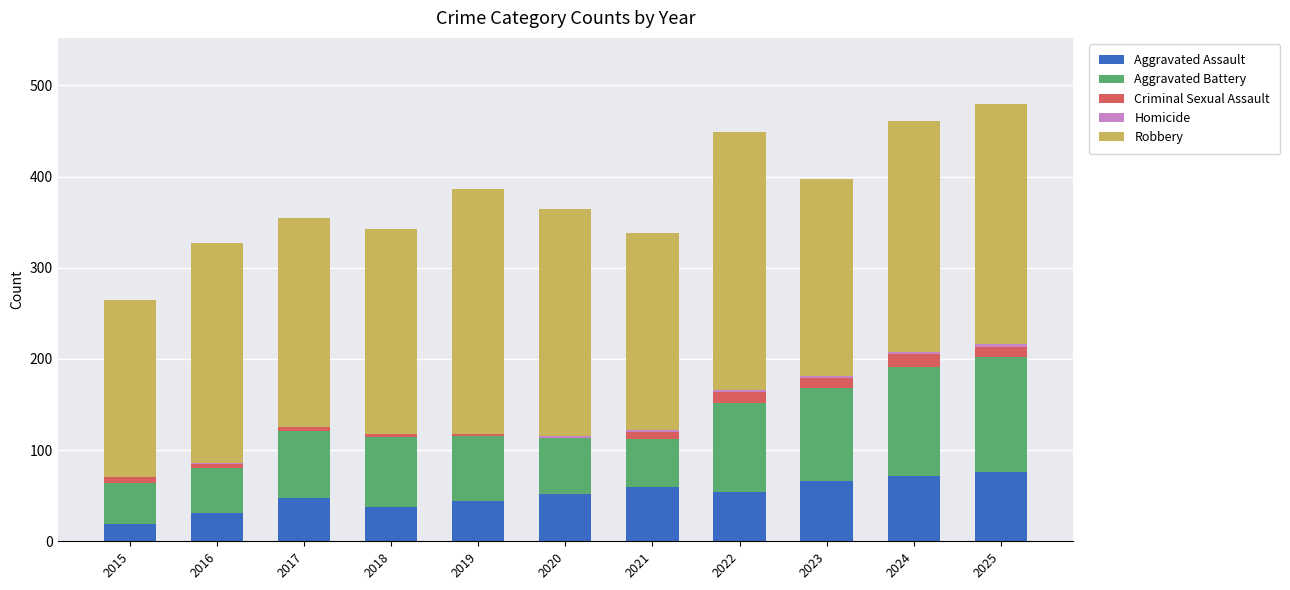

The Aggravated Assault series shows 117 at 2025. True or false?

False